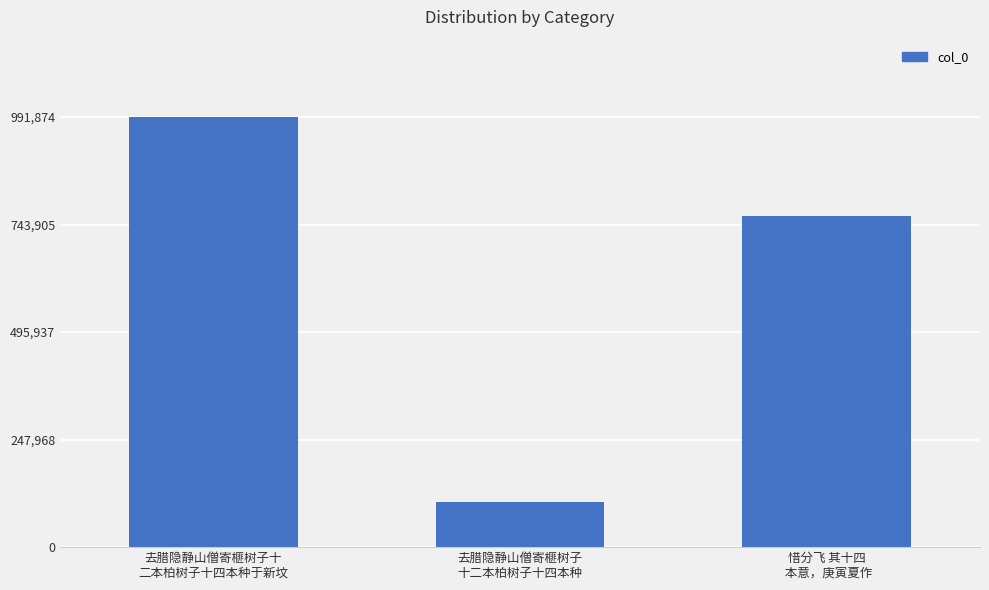

List the labels in order of value, smallest first.

去腊隐静山僧寄榧树子
十二本柏树子十四本种, 惜分飞 其十四
 本意，庚寅夏作, 去腊隐静山僧寄榧树子十
二本柏树子十四本种于新坟